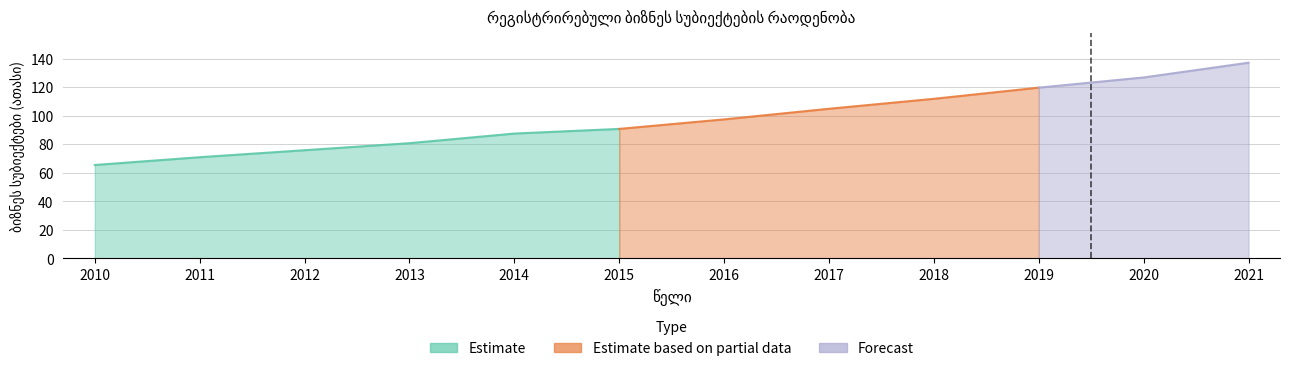

Reading left to right, what are all the values shown in this chart?

65.5	70.9	75.8	80.7	87.5	90.7	97.4	104.8	111.8	119.6	126.8	137.1